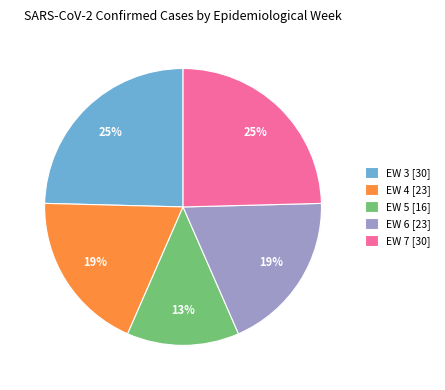

To the nearest percent, what portion does EW 7 represent?

25%